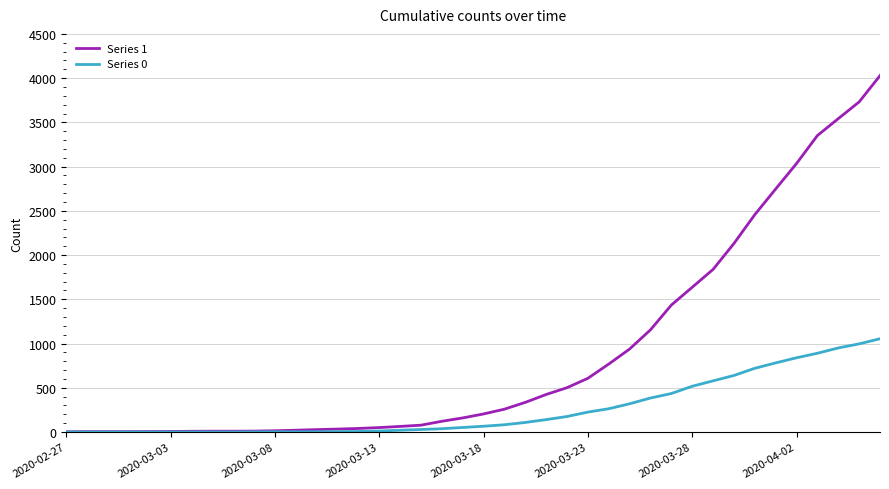

Does the chart display data point markers on the line(s)?

No